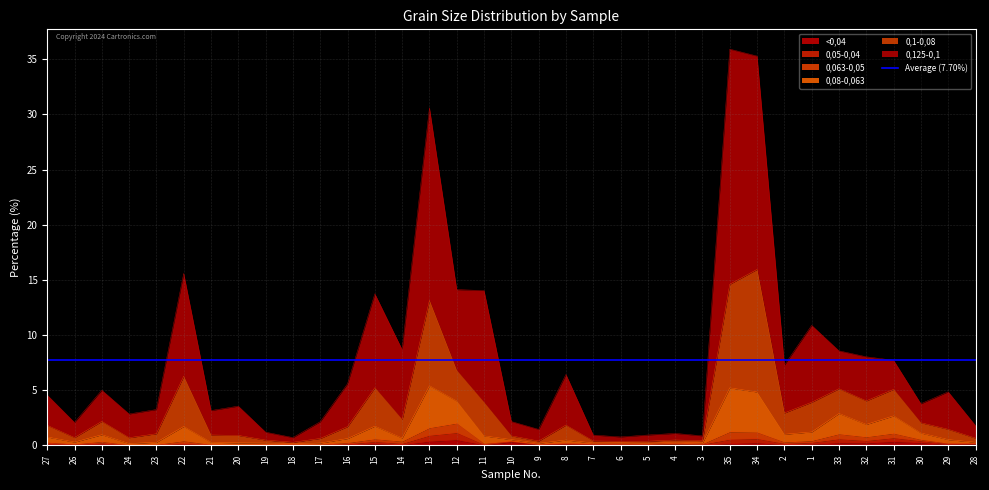

The <0,04 series shows 0.0 at 3. True or false?

True